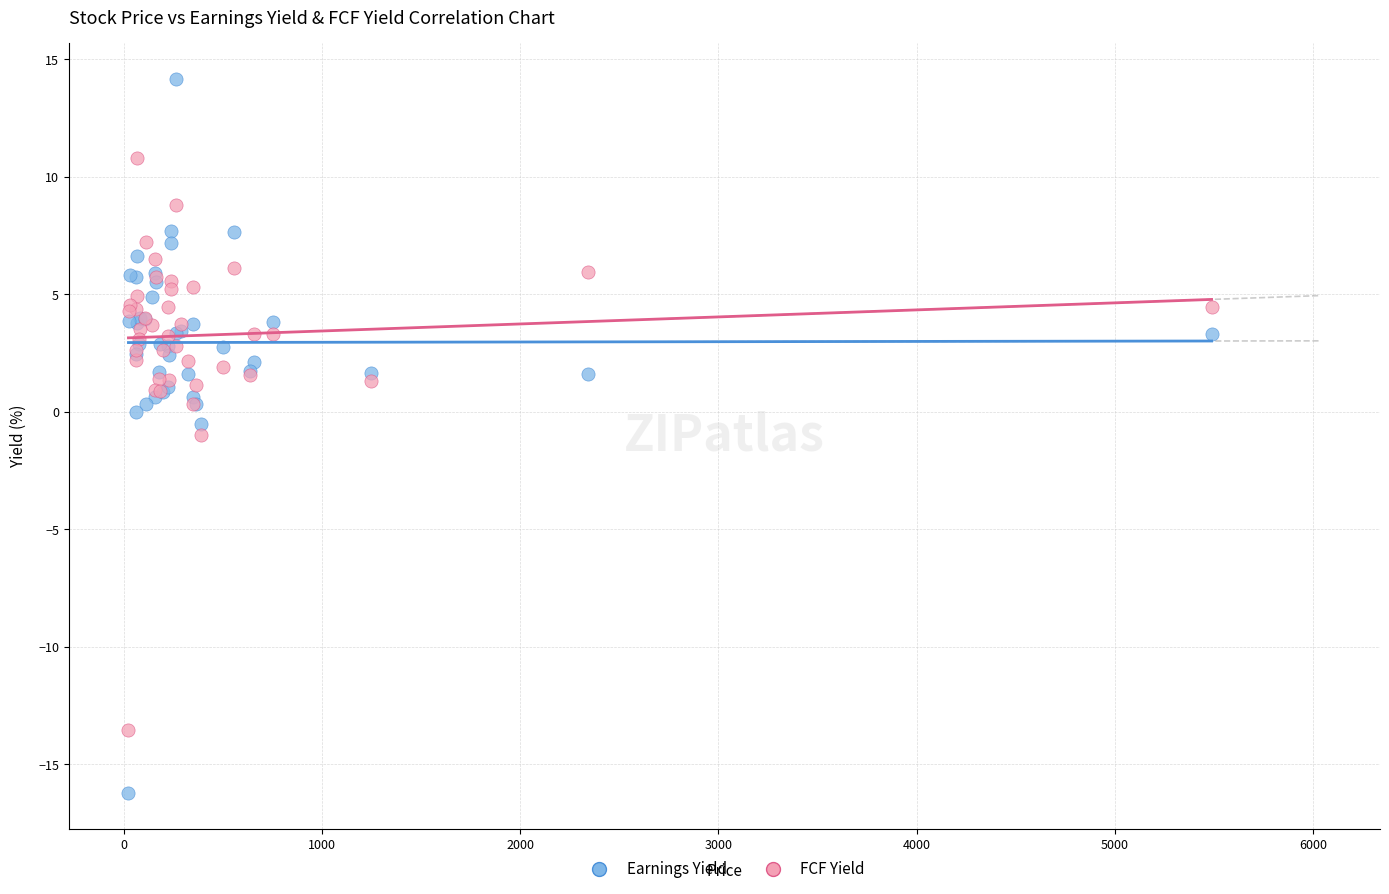

Which series contains the highest Y value?

Earnings Yield